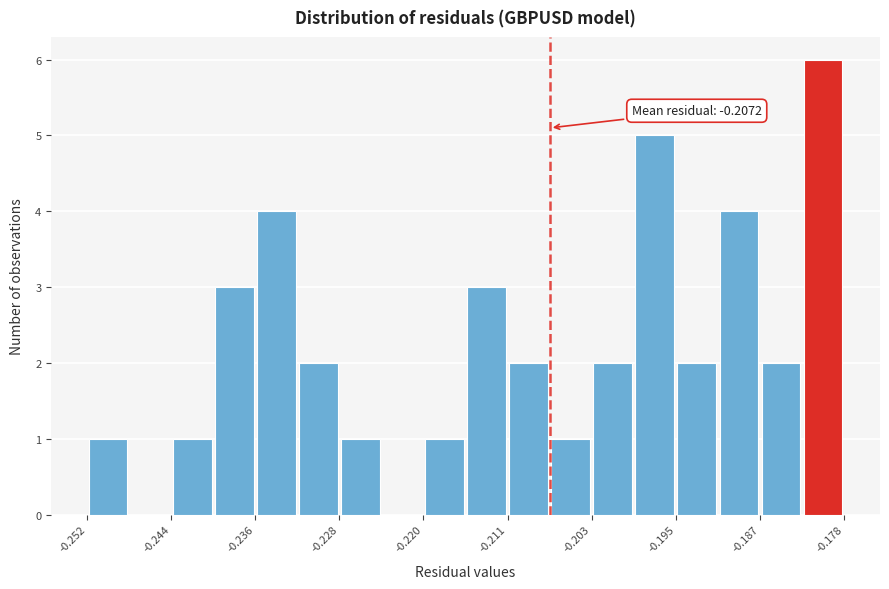

Over which range of the x-axis is the bar tallest?

-0.183 to -0.178